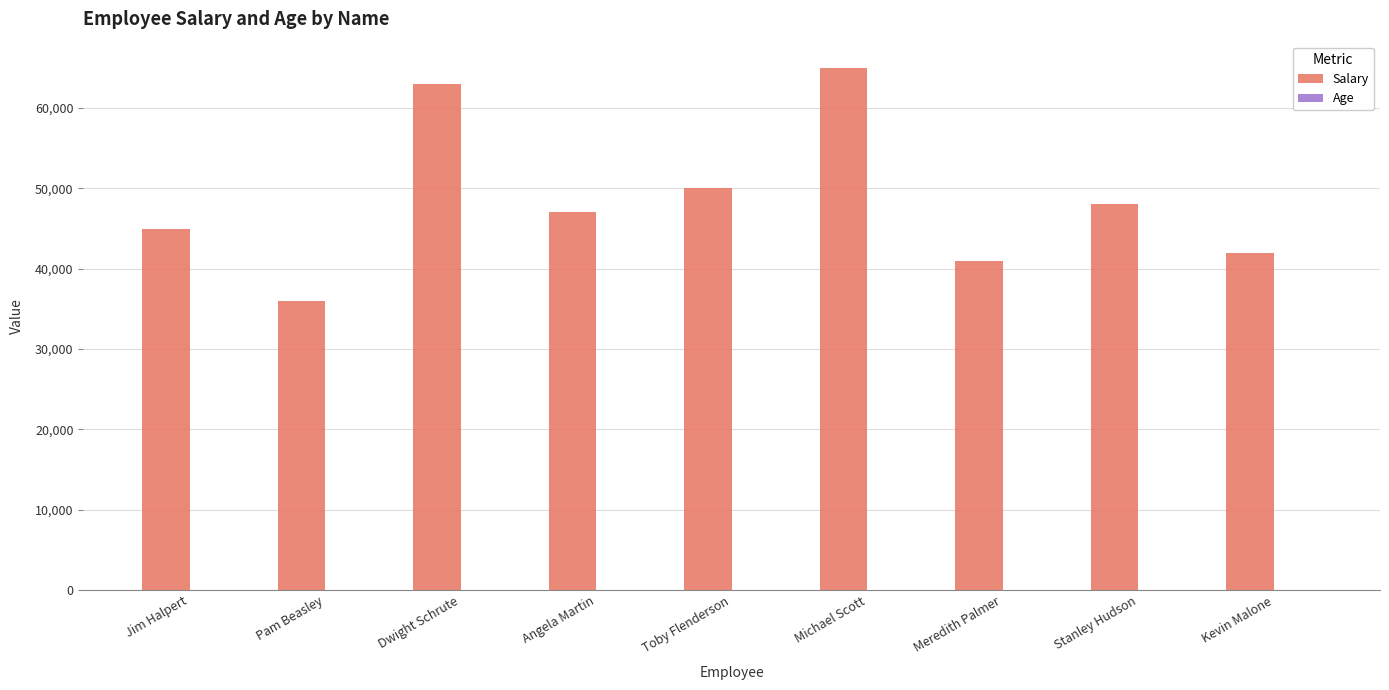

What is the greatest value displayed?

65000